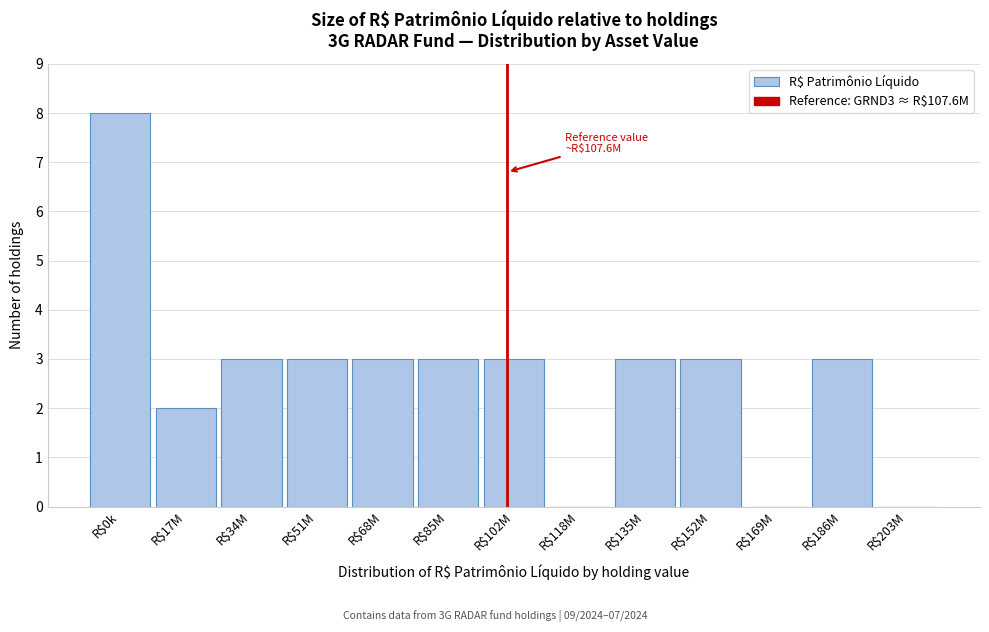

What is the sum of all values?

34